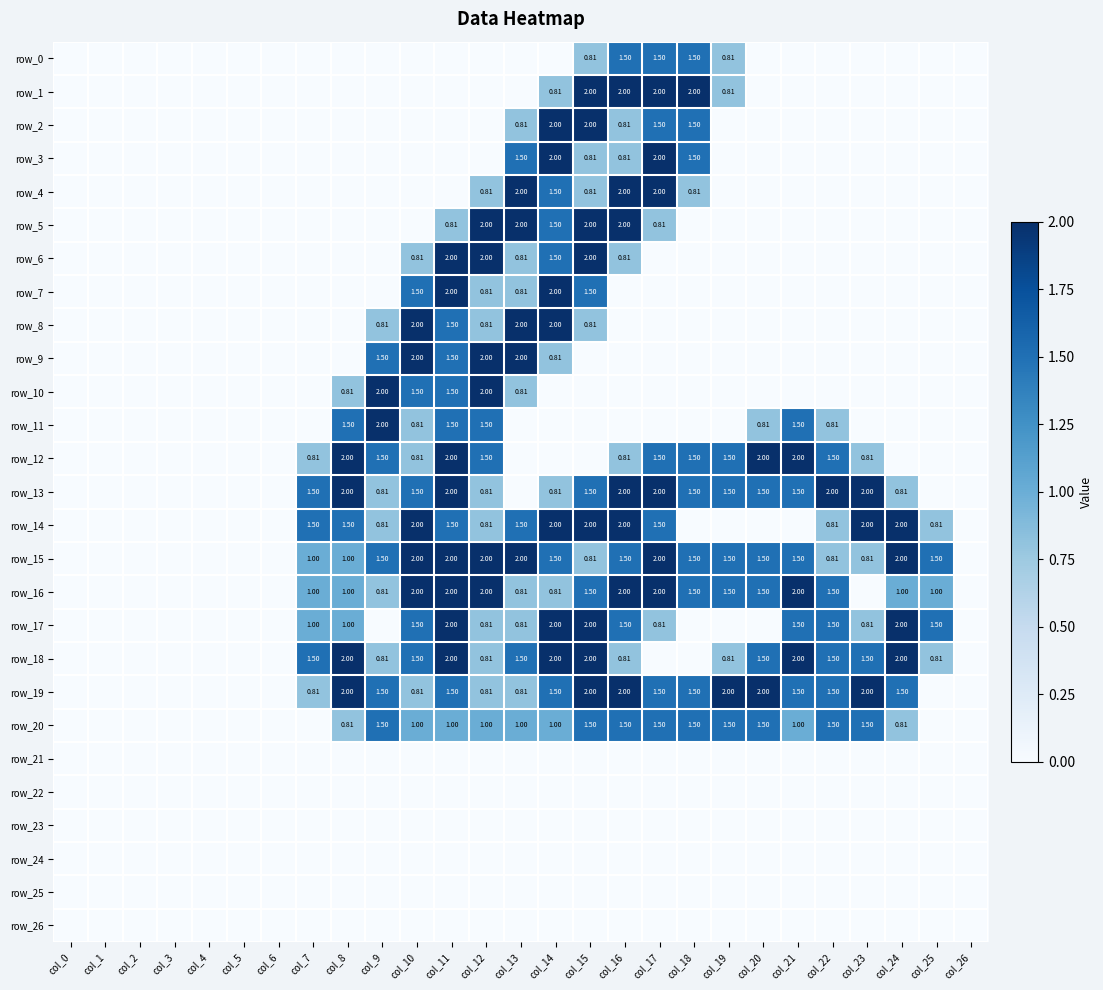

What is the difference between the maximum and minimum values in the row_16 series?

2.0